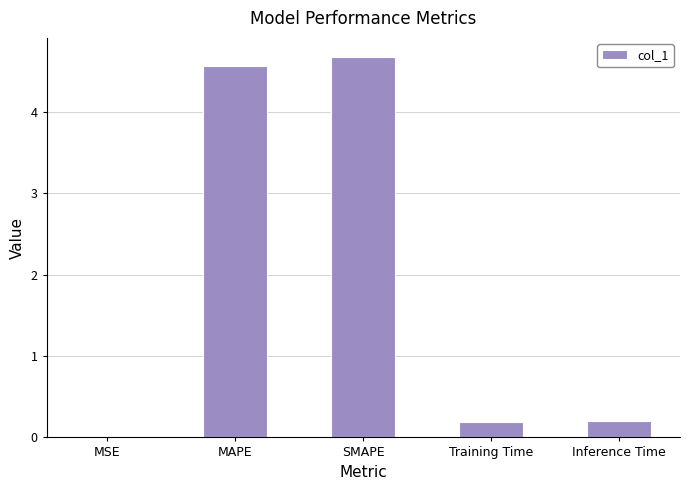

At which category does the chart reach its peak across all series?

SMAPE